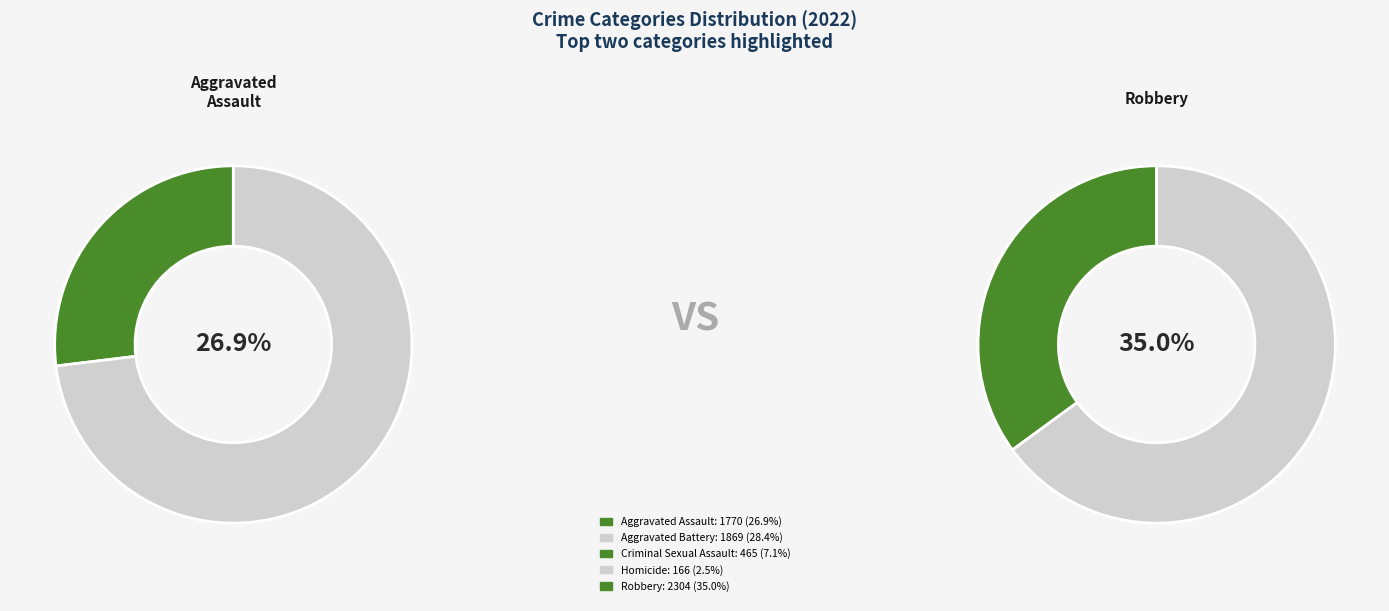

To the nearest percent, what percentage of the pie is Criminal Sexual Assault?

7%